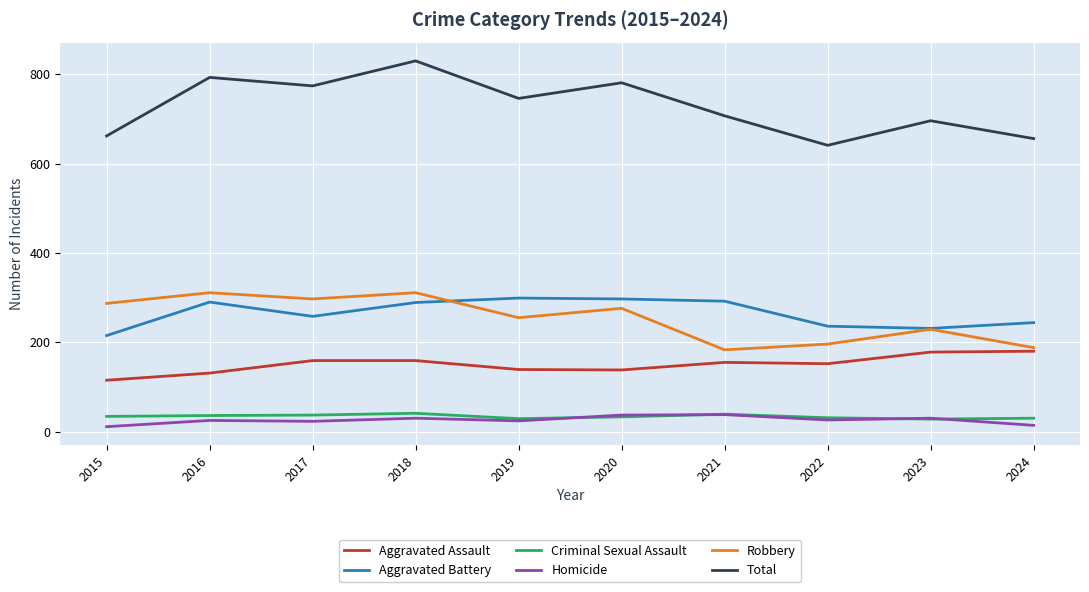

At which category is the sum across all series the highest?

2018